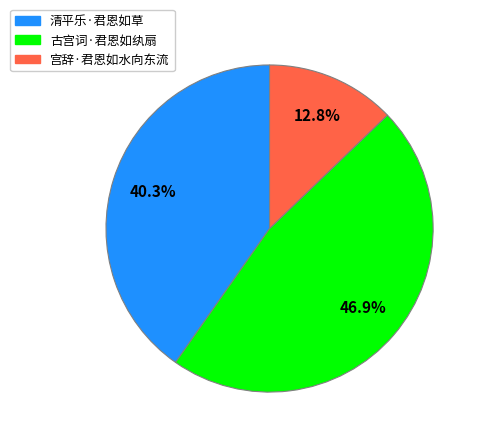

Which category has the biggest portion of the pie?

古宫词·君恩如纨扇